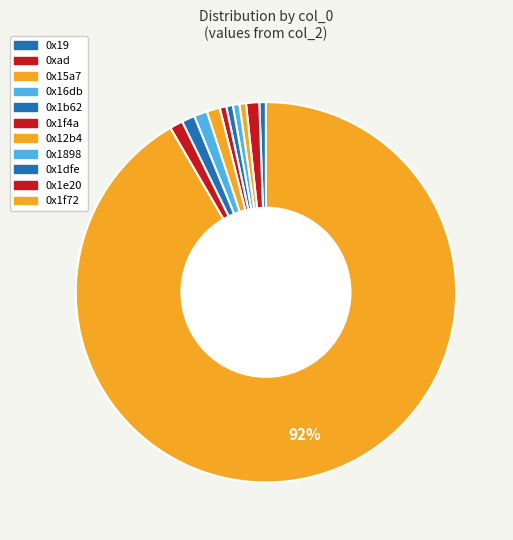

Does 0x15a7 account for over 50% of the chart?

No